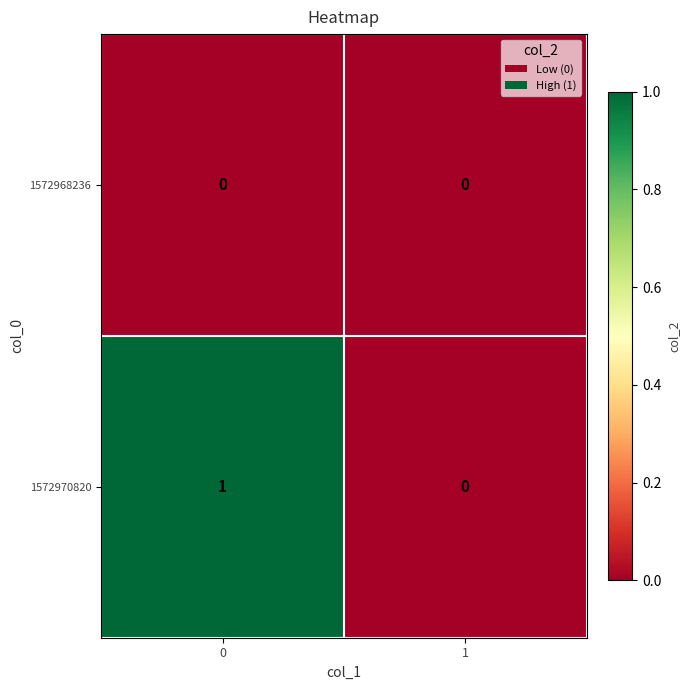

Rank the series by their average value, from highest to lowest.

1572970820, 1572968236